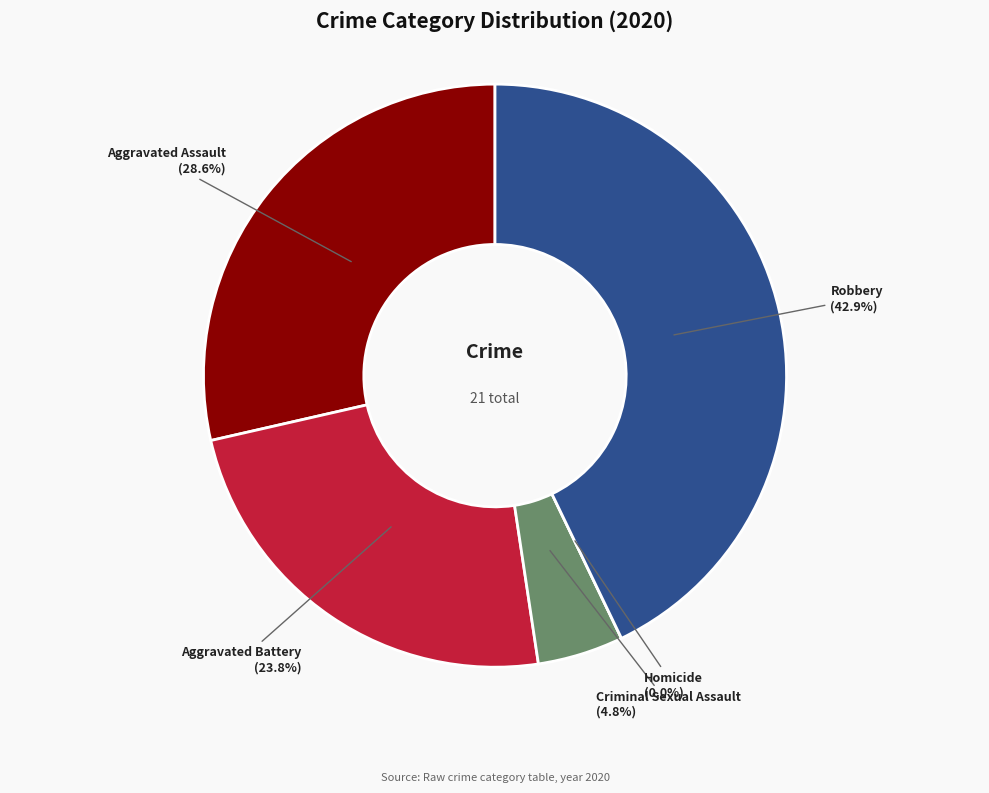

To the nearest percent, what is the difference between the Homicide and Aggravated Assault slice percentages?

29%